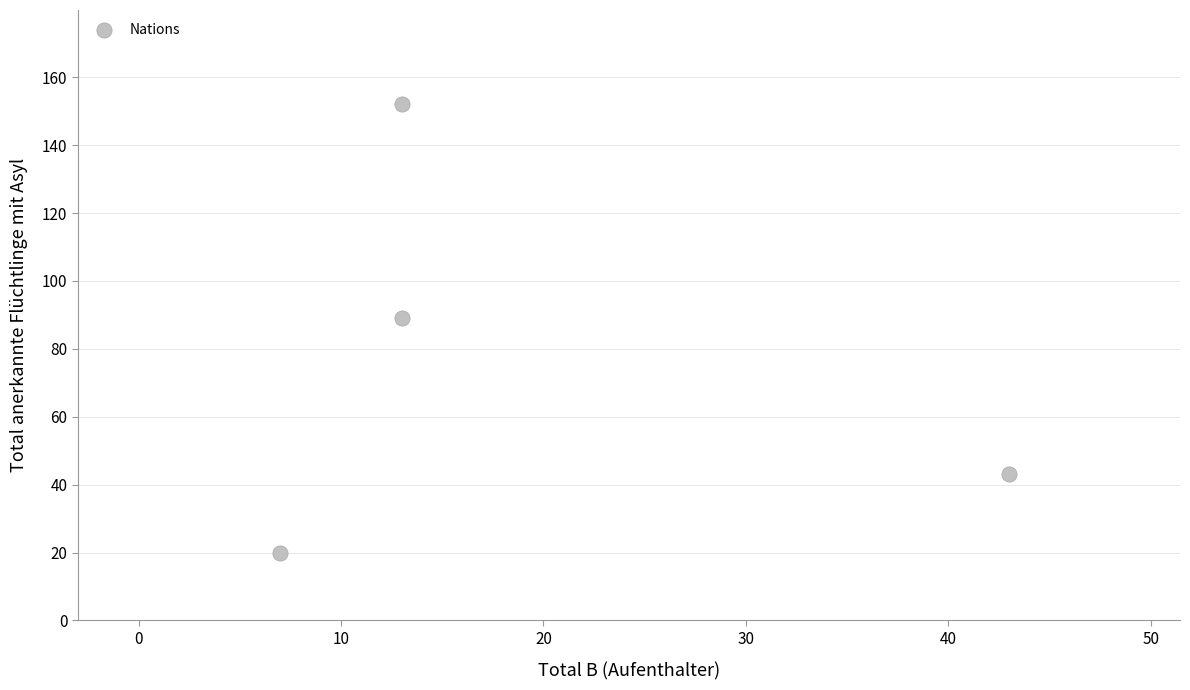

What is the average Y value?

76